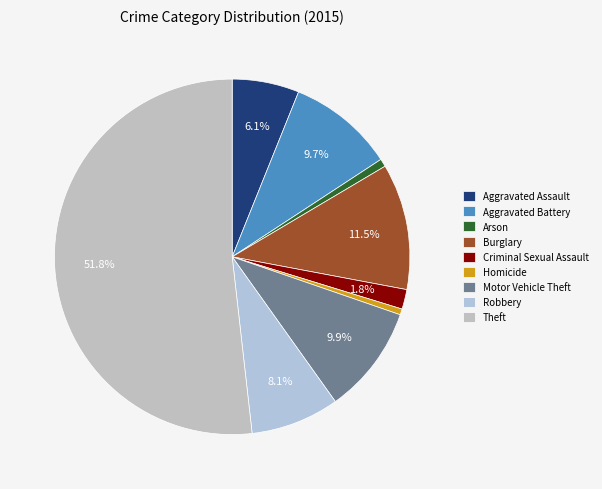

The Robbery slice represents 8% of the pie. True or false?

True